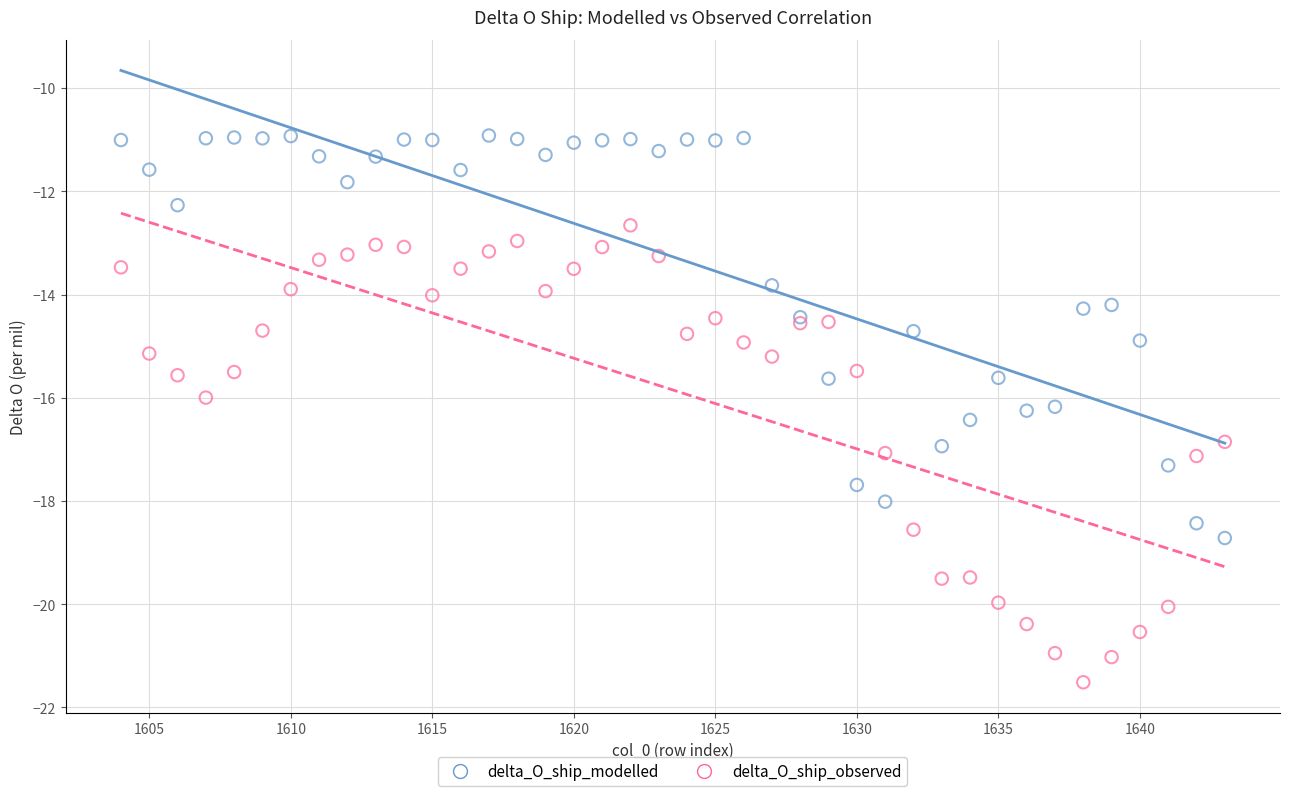

Which series reaches the maximum Y coordinate?

delta_O_ship_modelled